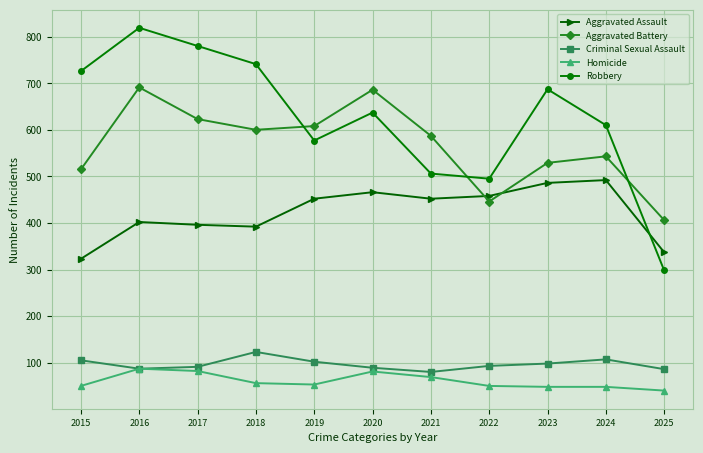

What are all the series names shown in the legend?

Aggravated Assault, Aggravated Battery, Criminal Sexual Assault, Homicide, Robbery